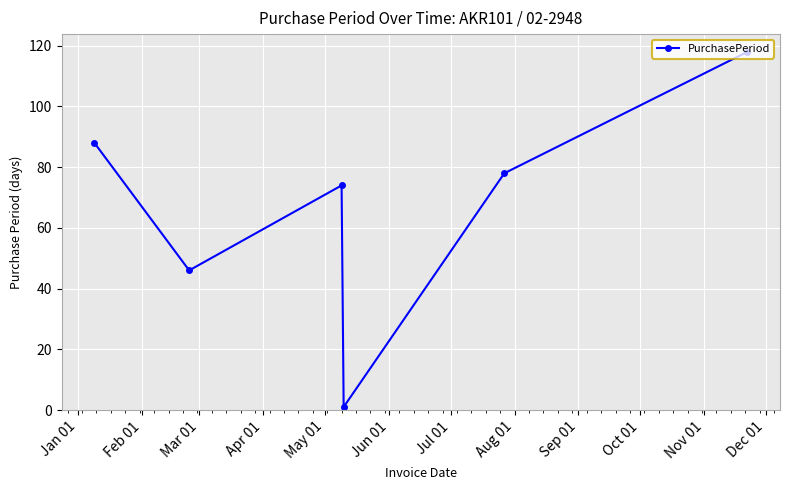

What is the difference between the maximum and minimum values?

117